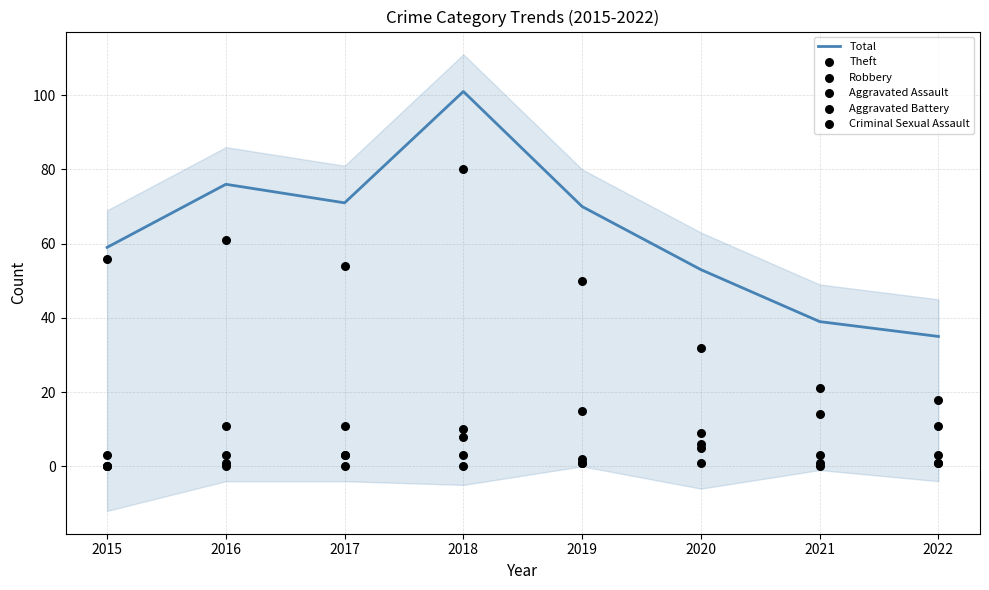

What is the total value across all series at 2018?

202